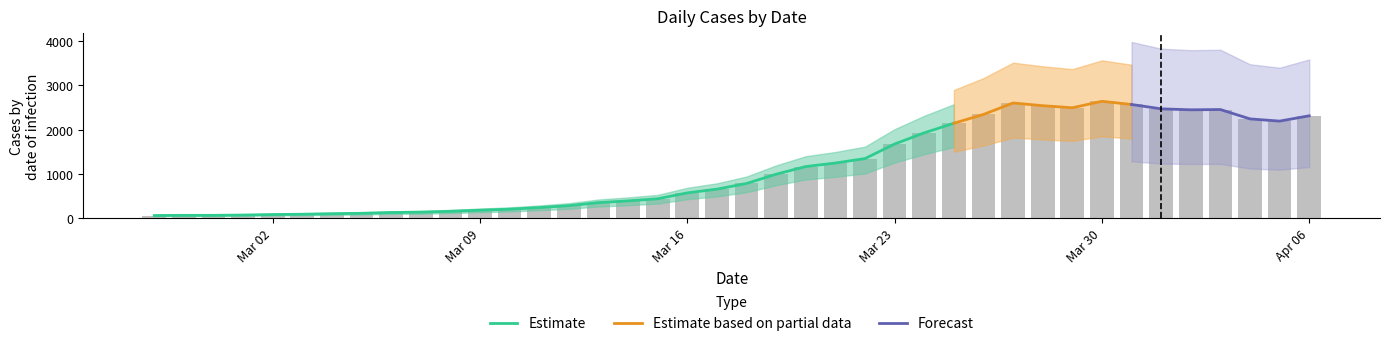

What is the ratio of the value at 2020-04-05 to the value at 2020-03-29?

0.9